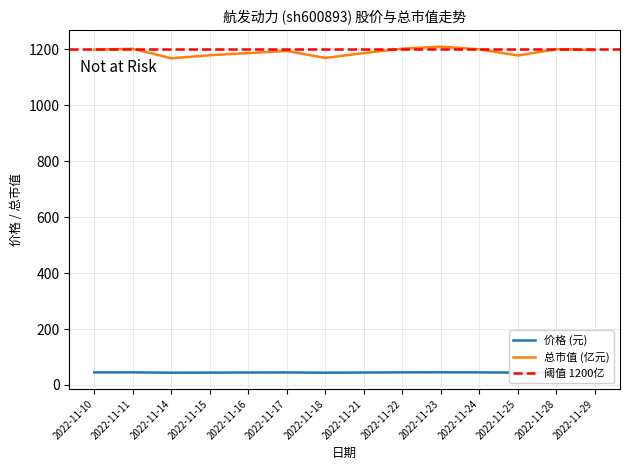

What is the value of the 价格 point at the 2nd from the left?

45.1